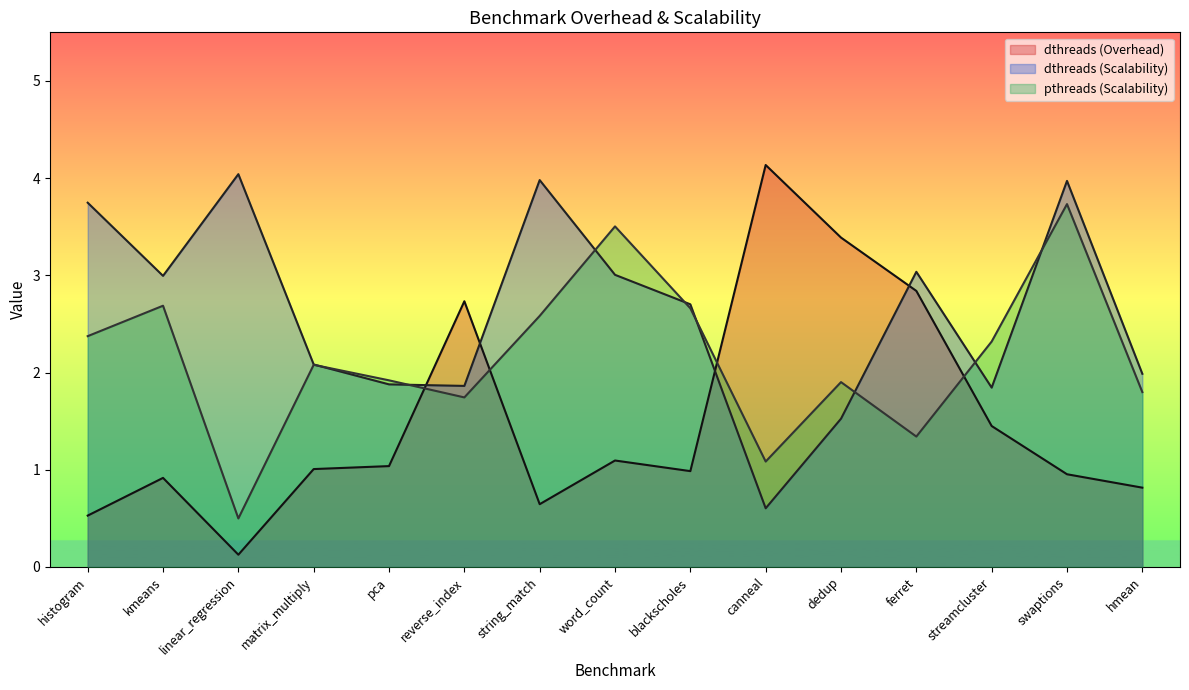

What is the spread (max minus min) of values at reverse_index?

1.0